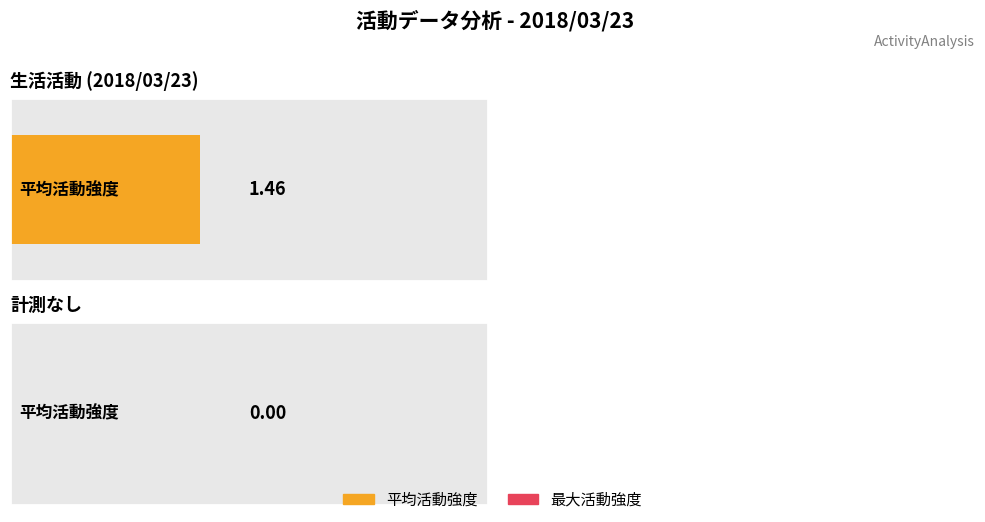

List the series in order of their peak value, highest first.

平均活動強度, 最大活動強度